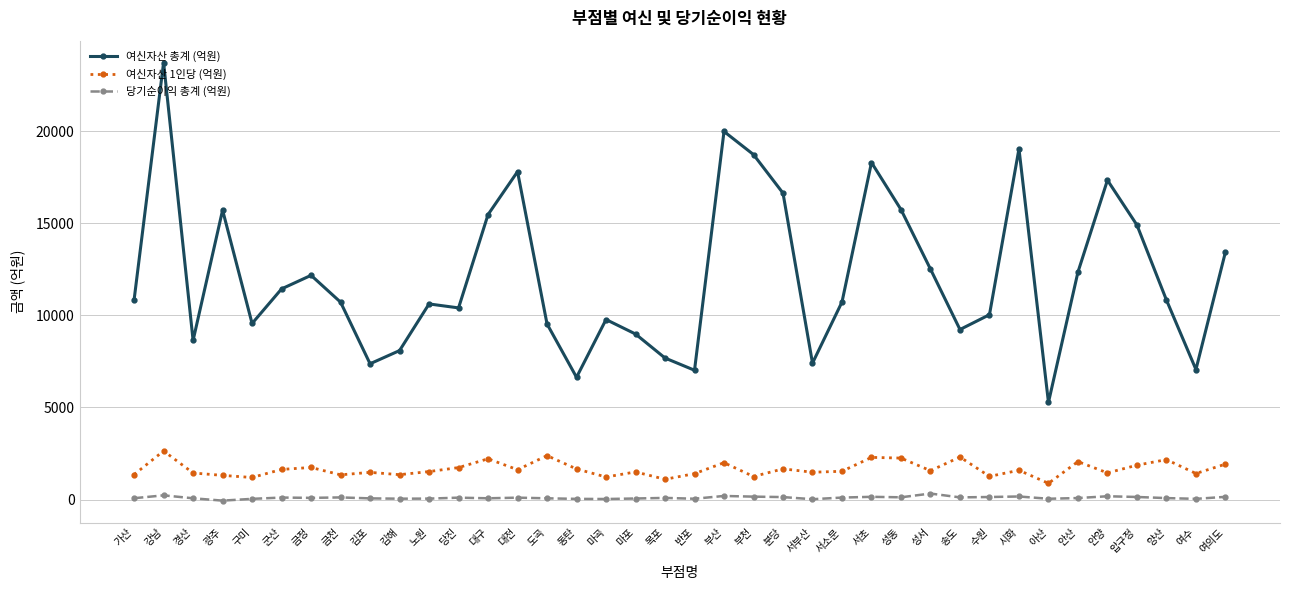

True or false: 여신자산 총계 (억원) and 당기순이익 총계 (억원) cross at least once.

False